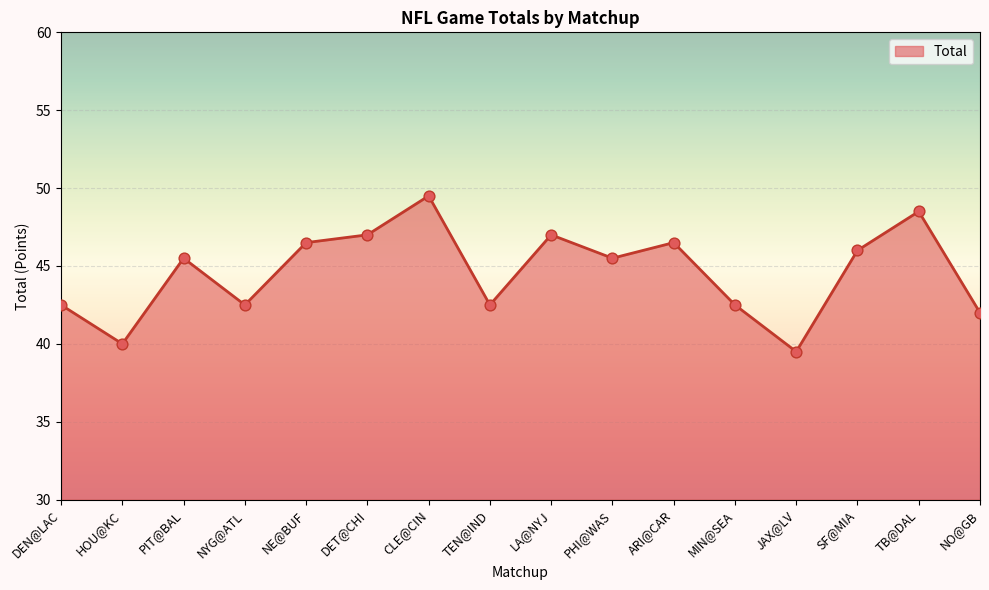

What is the ratio of the value at HOU@KC to the value at DET@CHI?

0.9